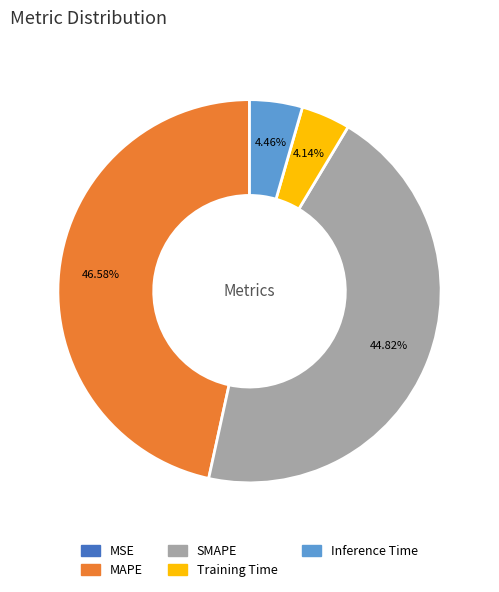

True or false: SMAPE accounts for 52% of the total.

False